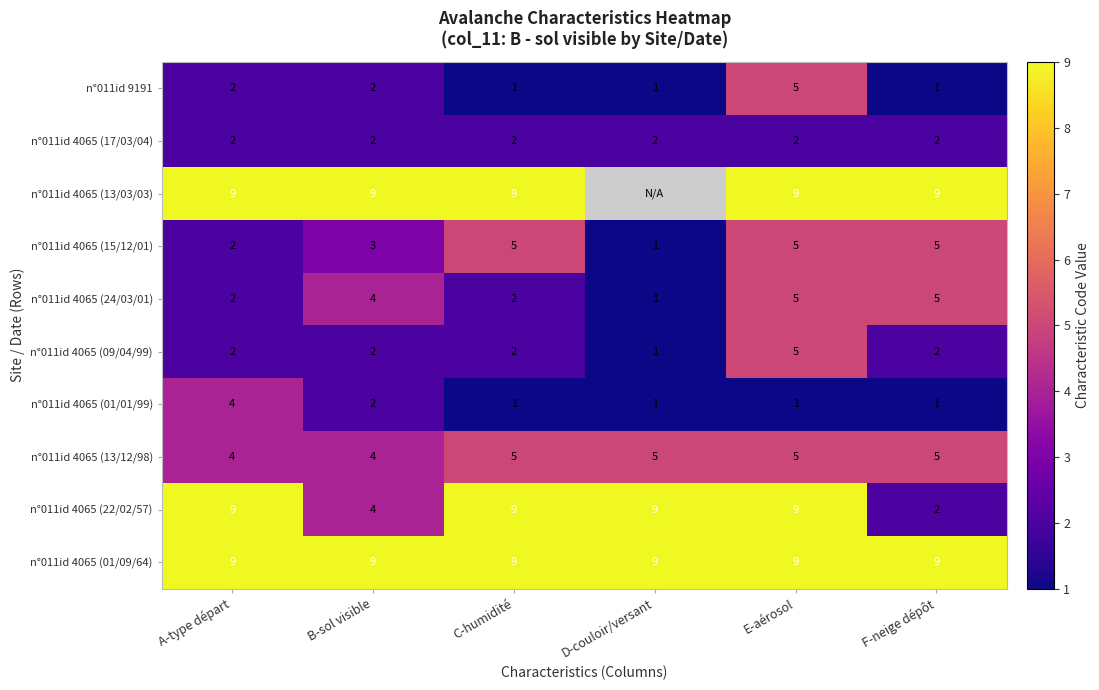

At which category does the chart reach its minimum across all series?

C-humidité